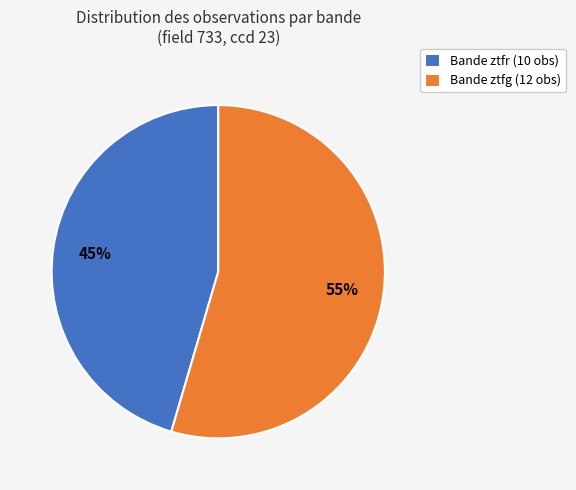

Which slice is the largest?

Bande ztfg (12 obs)